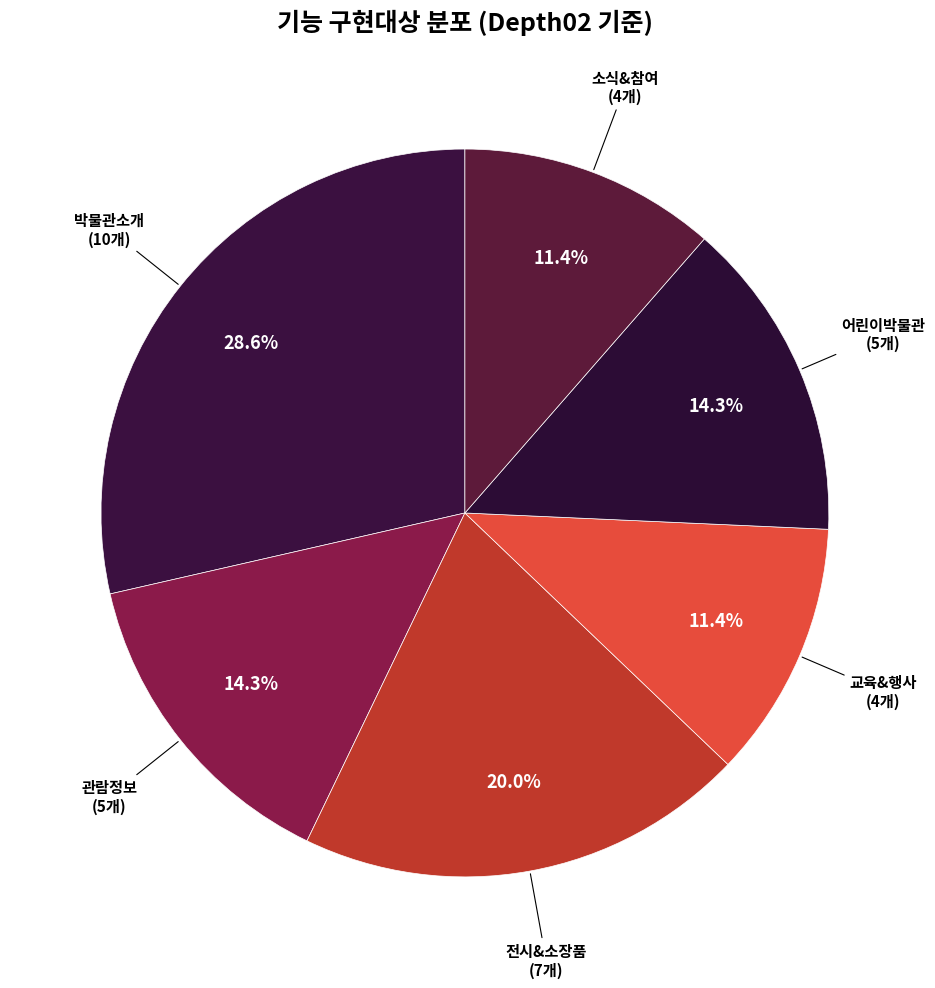

Which category has the biggest portion of the pie?

박물관소개